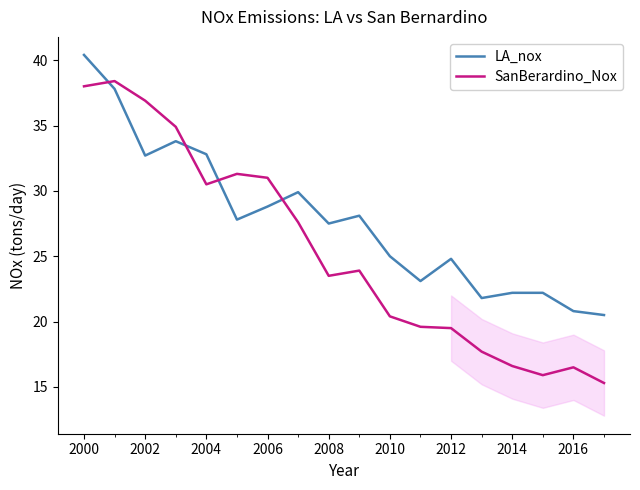

Which series has the largest total across all categories?

LA_nox